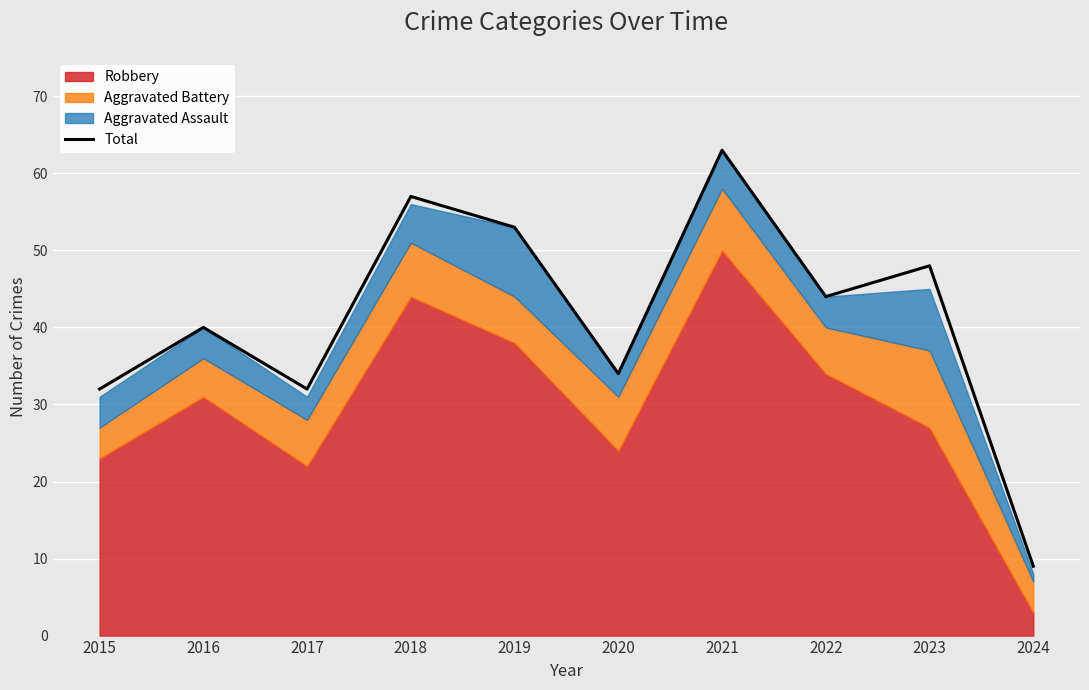

The value of Total at 2022 is 79. True or false?

False